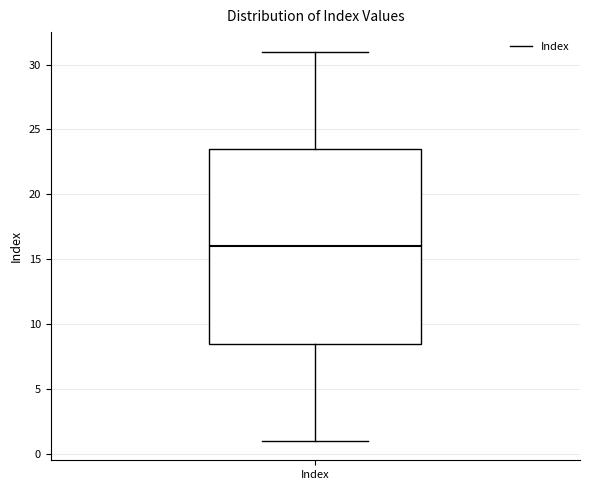

Read this box plot against the y-axis: the position of the median line, the range covered by the box, and the ends of both whiskers. The values are not printed on the chart, so give them approximately, as read against the axis.

median 16.0, box 8.5 to 23.5, whiskers 1.0 to 31.0